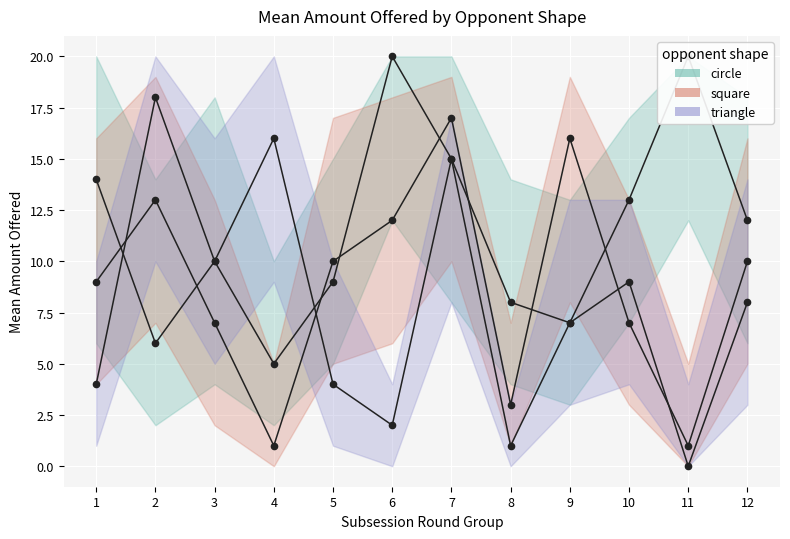

What is the difference between the highest and lowest values at 11?

20